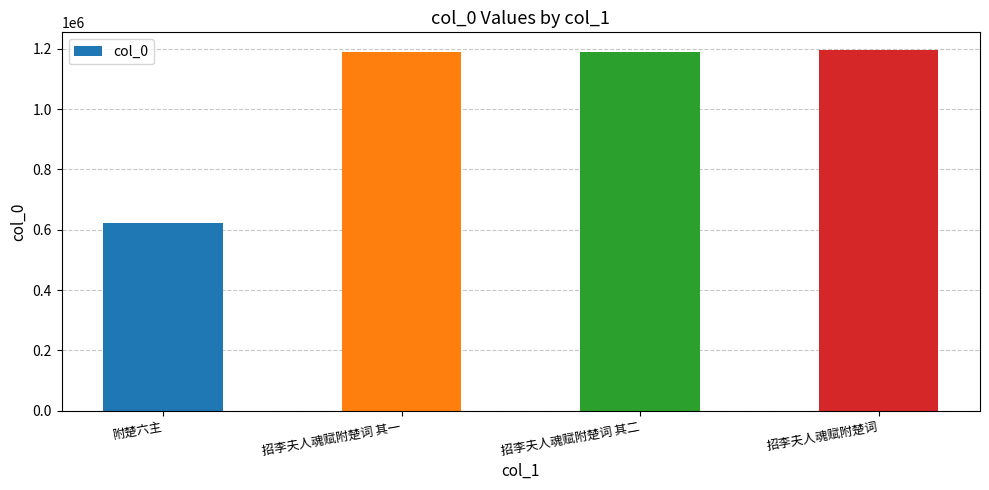

What is the value of the 2nd bar from the left?

1190187